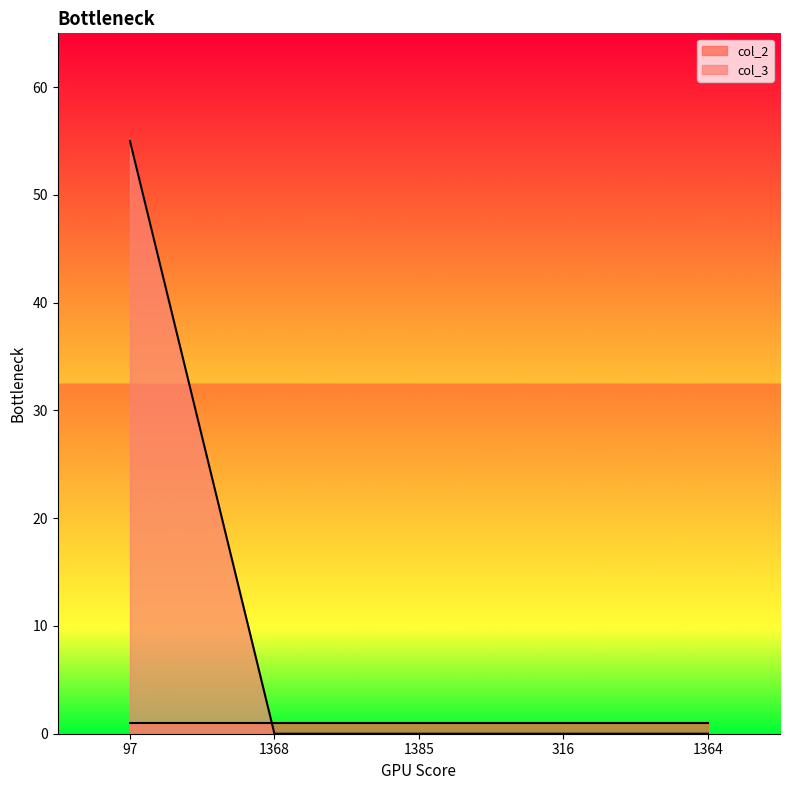

The chart shows a value of -29 at 316. True or false?

False